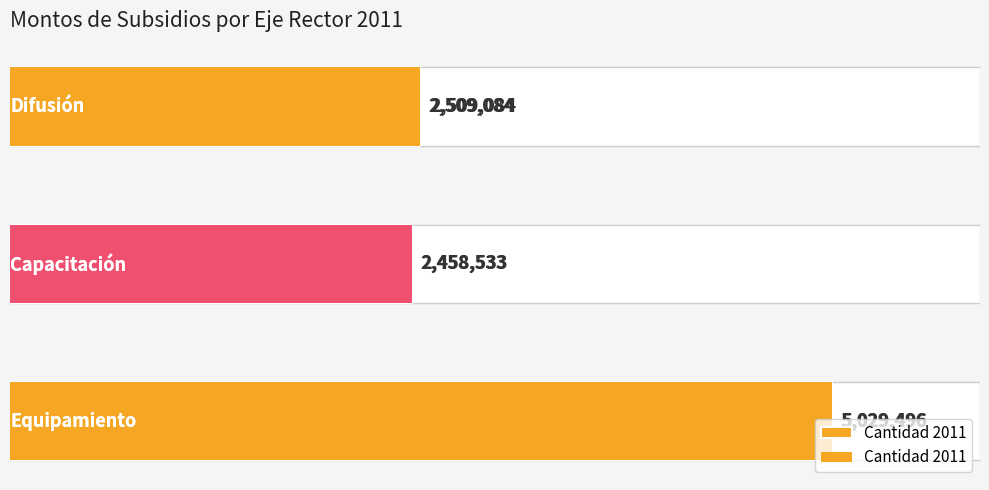

Are the bars horizontal?

Yes